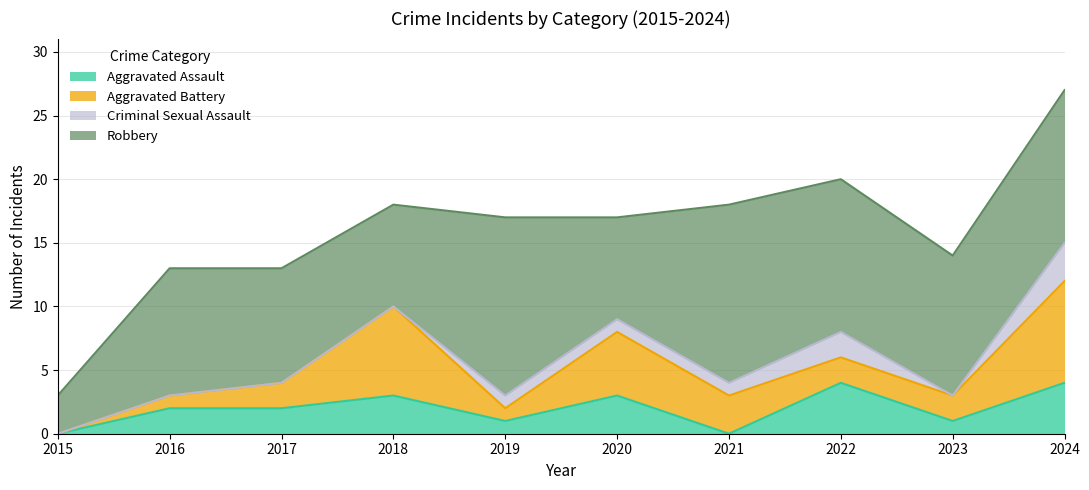

Reading left to right, extract all data points from this chart.

Aggravated Assault: 0	2	2	3	1	3	0	4	1	4
Aggravated Battery: 0	1	2	7	1	5	3	2	2	8
Criminal Sexual Assault: 0	0	0	0	1	1	1	2	0	3
Robbery: 3	10	9	8	14	8	14	12	11	12